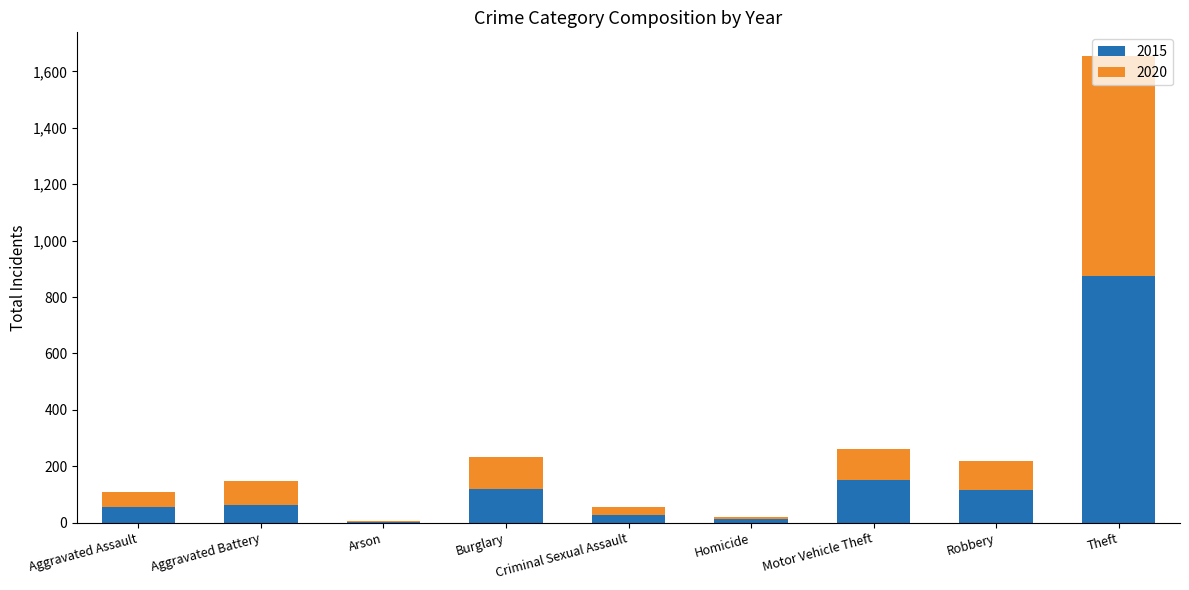

What is the sum of the 2015 values at Motor Vehicle Theft and Aggravated Assault?

206